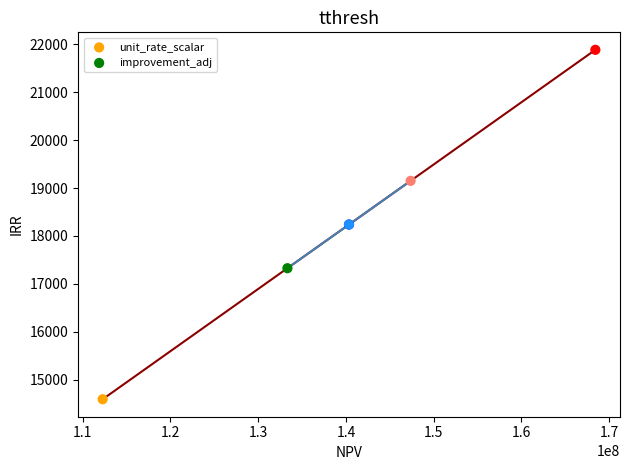

What are all the series names shown in the legend?

unit_rate_scalar, improvement_adj